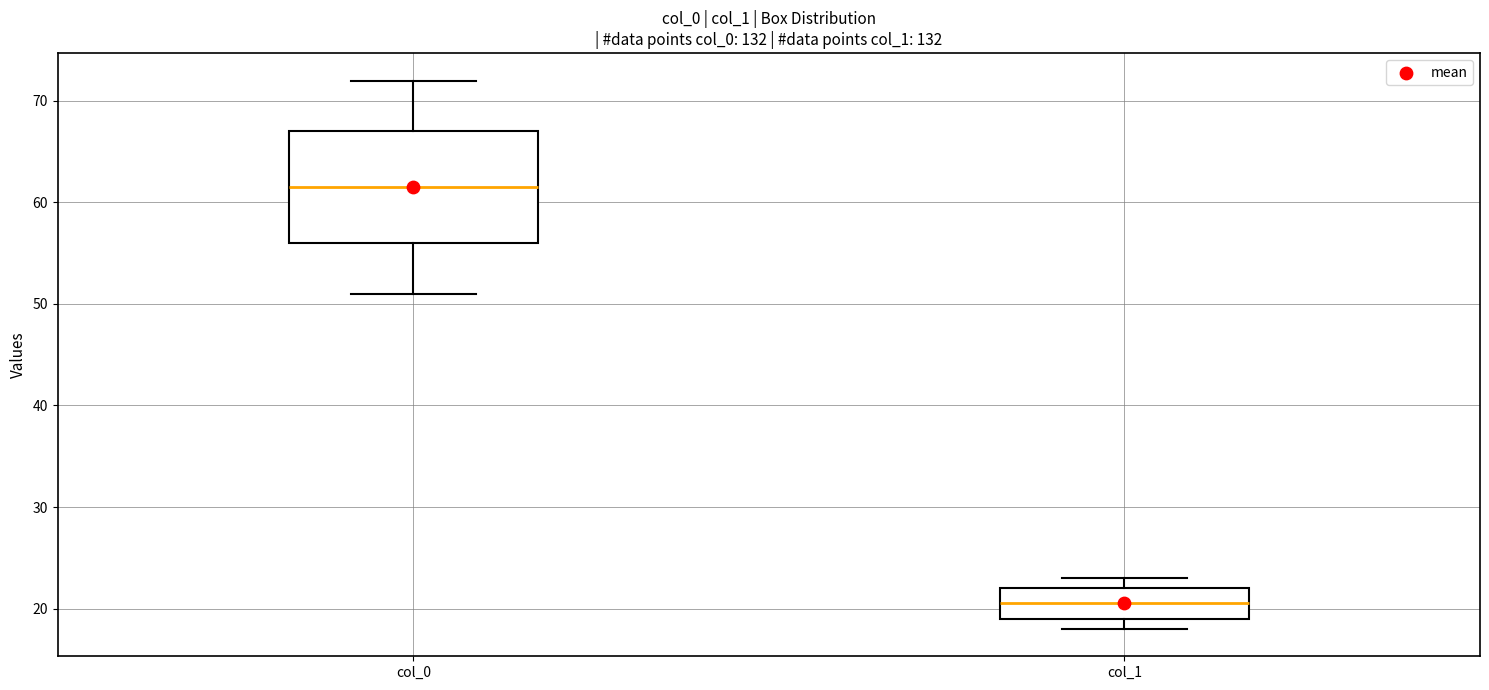

Reading left to right, transcribe this box plot: for each box, give where its median line is, the range the box spans, and where its two whiskers end, as read against the y-axis. The values are not printed on the chart, so give them approximately, as read against the axis.

col_0: median 62, box 56 to 67, whiskers 51 to 72
col_1: median 21, box 19 to 22, whiskers 18 to 23